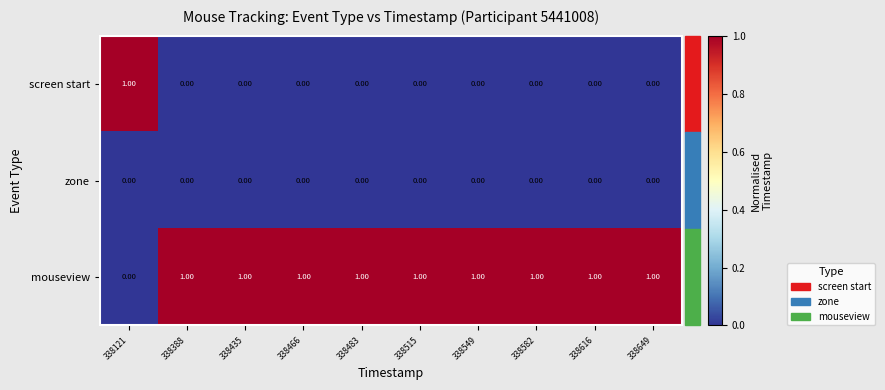

What is the spread (max minus min) of values at 338515?

1